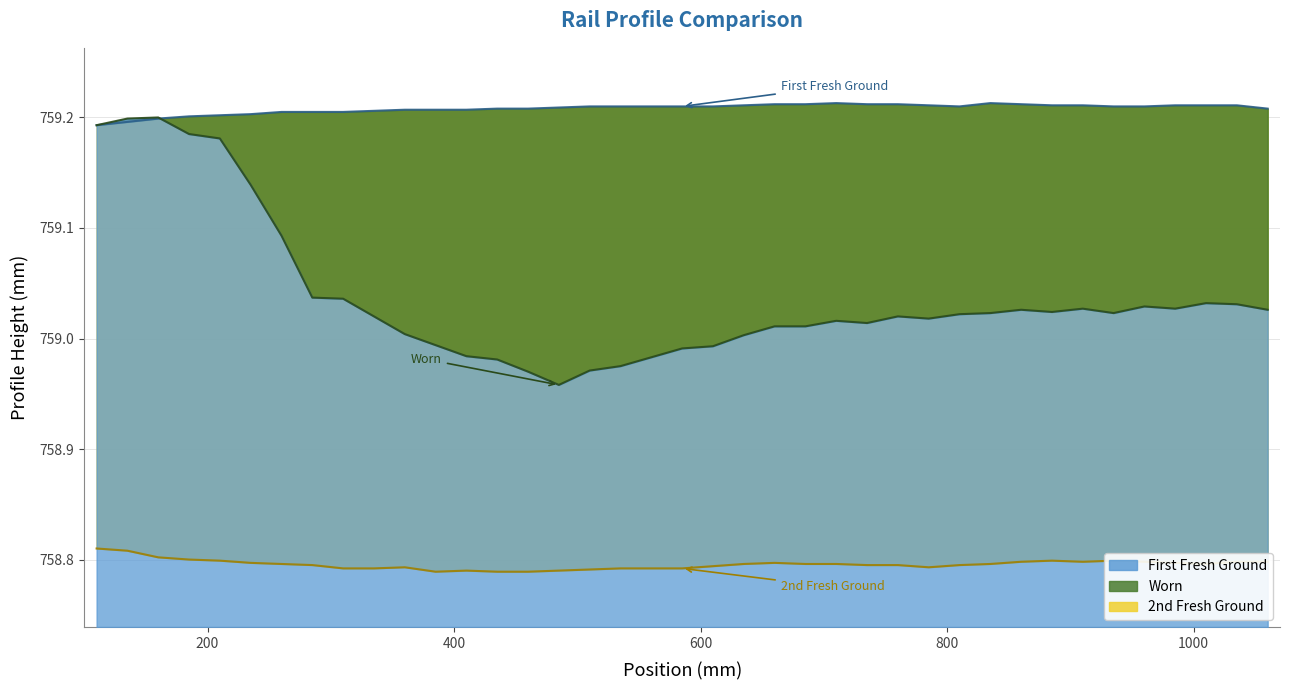

Rank the series by their average value, from highest to lowest.

First Fresh Ground, Worn, 2nd Fresh Ground